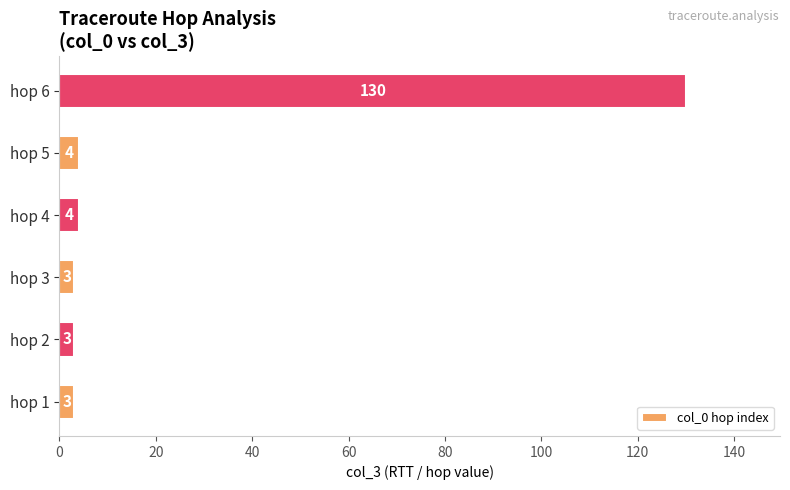

How many bars are there in total?

6